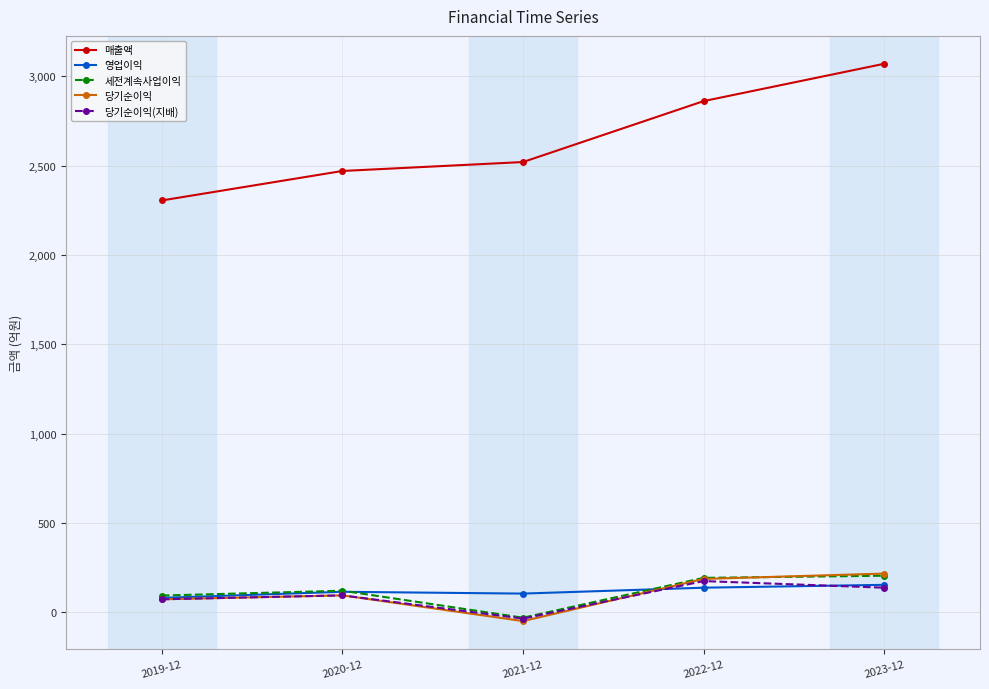

How many data points does each series have?

5